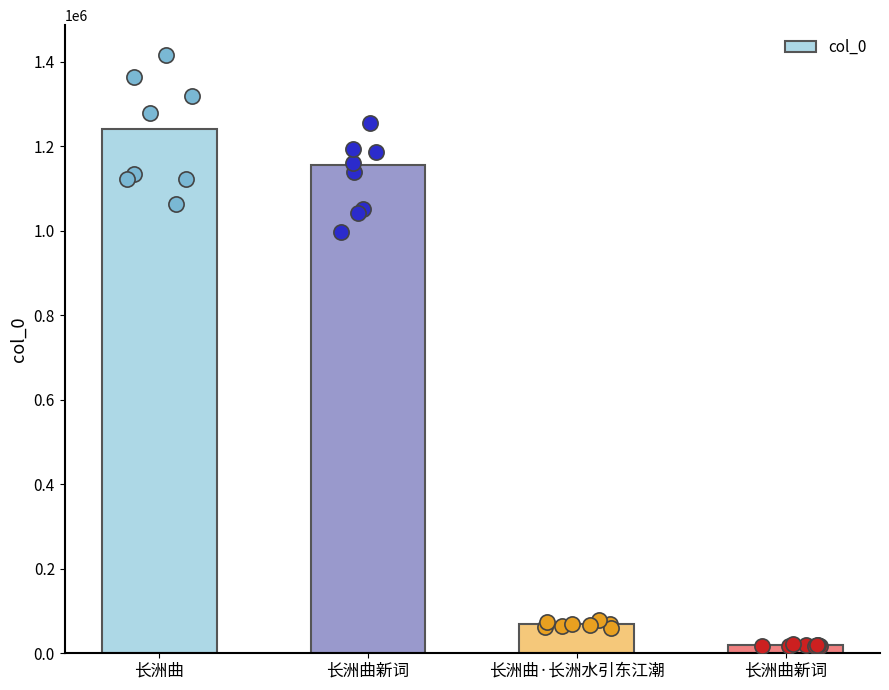

What is the ratio of the value at 长洲曲·长洲水引东江潮 to the value at 长洲曲?

0.1